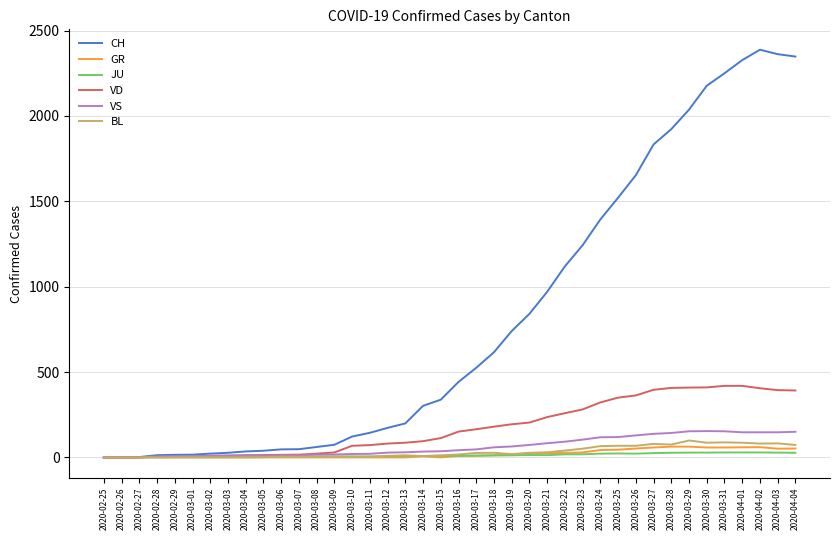

Which series has the largest range (max minus min)?

CH